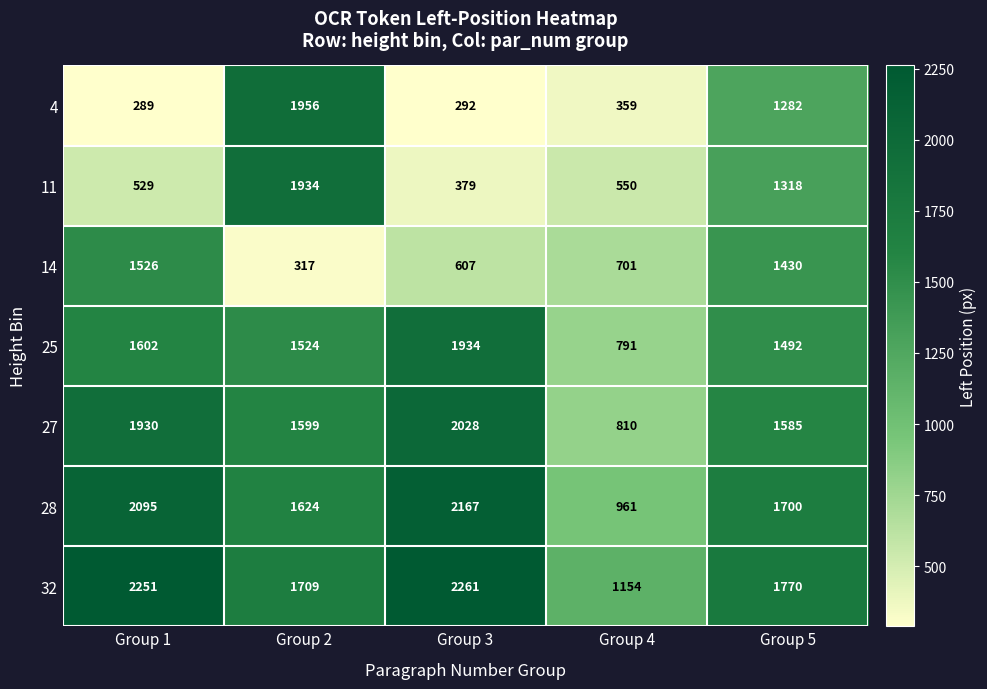

How many categories are shown in the chart?

5